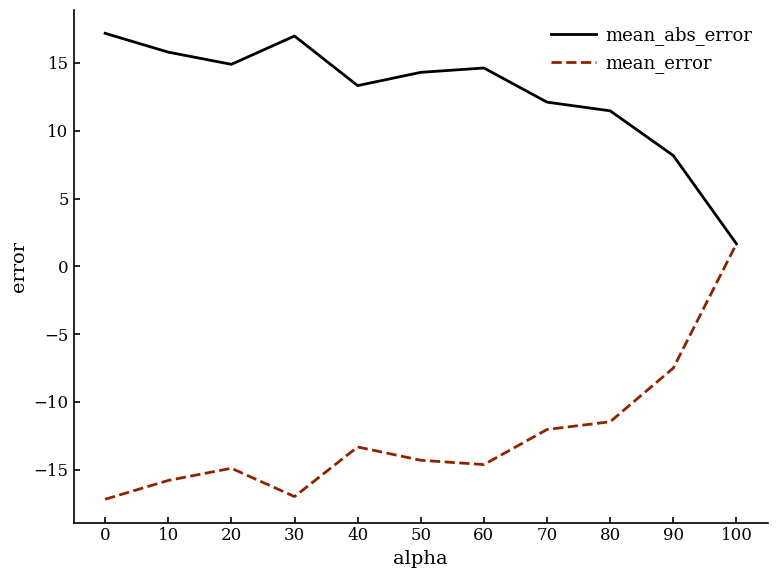

At which label is mean_error closest to -7?

90